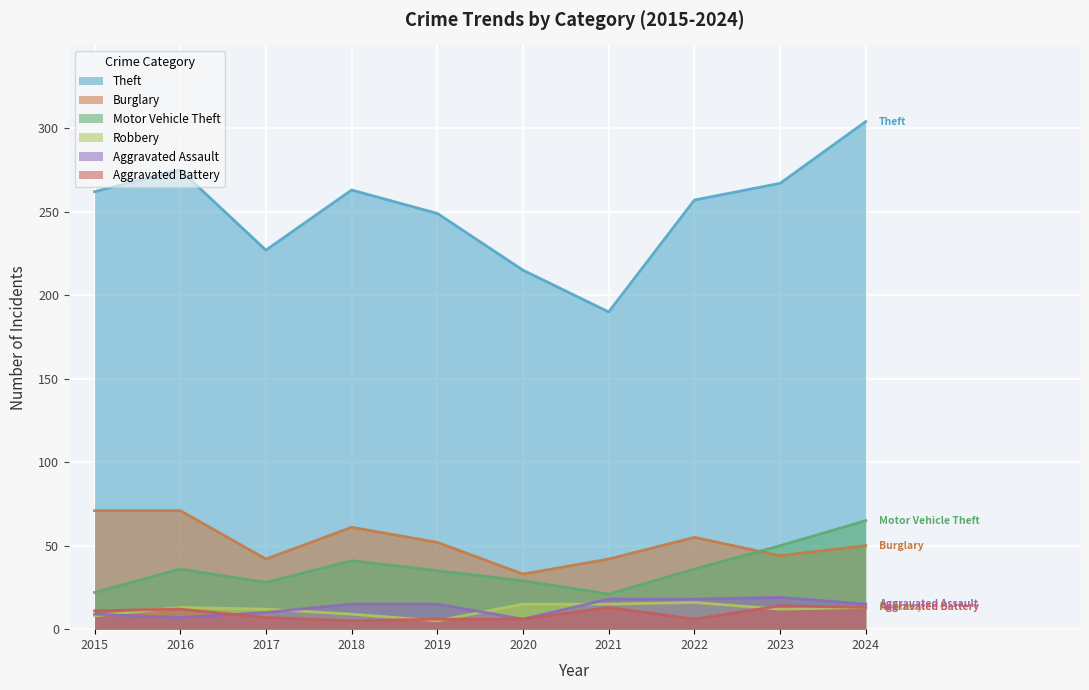

Is the value of Aggravated Battery at 2019 greater than the value of Burglary at 2022?

No